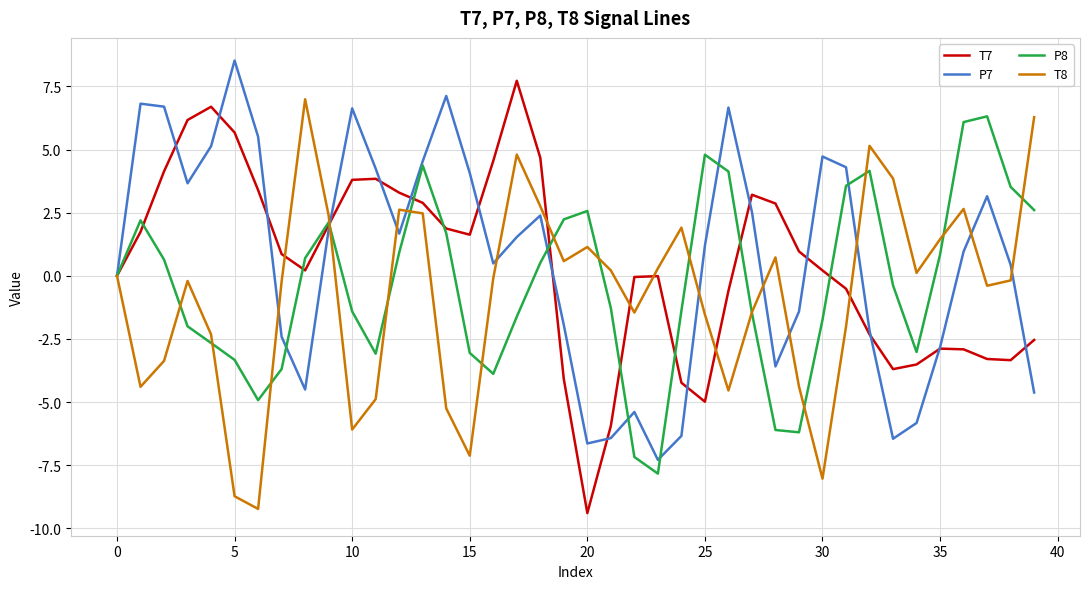

True or false: P8 and P7 cross at least once.

True